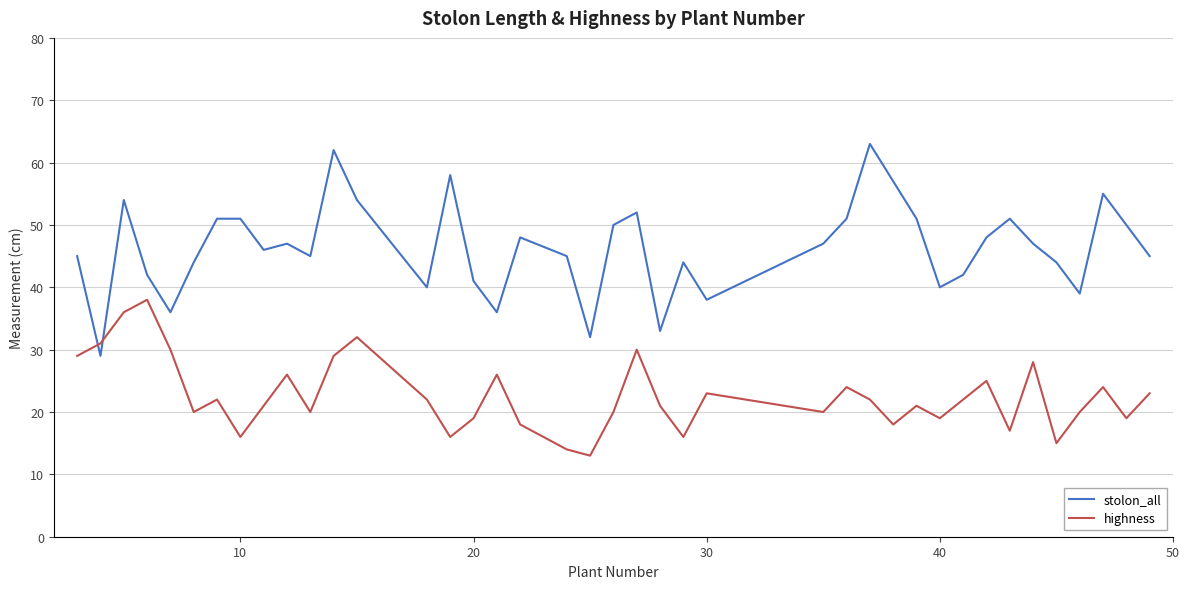

Which series has the largest total across all categories?

stolon_all